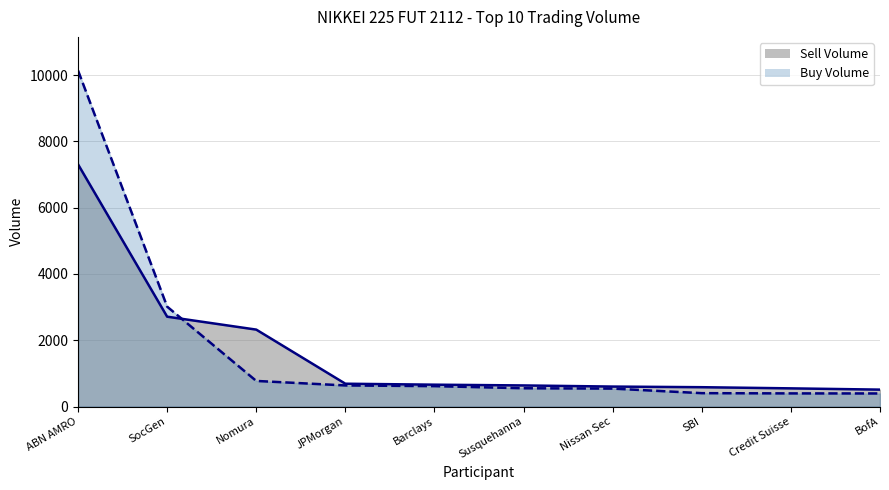

What are all the series names shown in the legend?

Sell Volume, Buy Volume